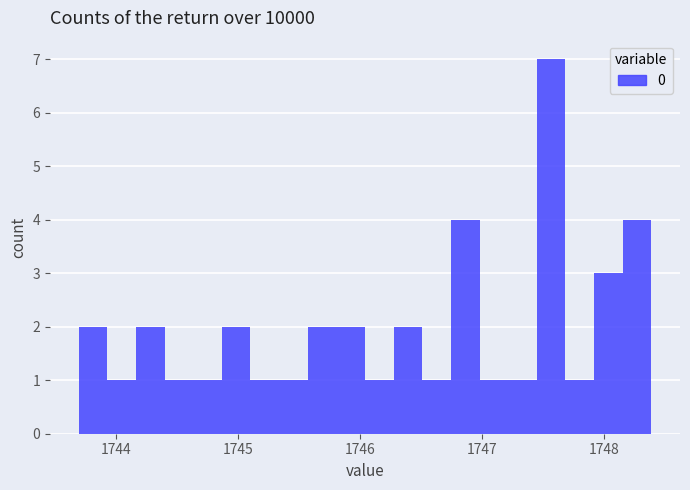

Read against the x-axis, roughly where is the centre of the tallest bar?

1747.6